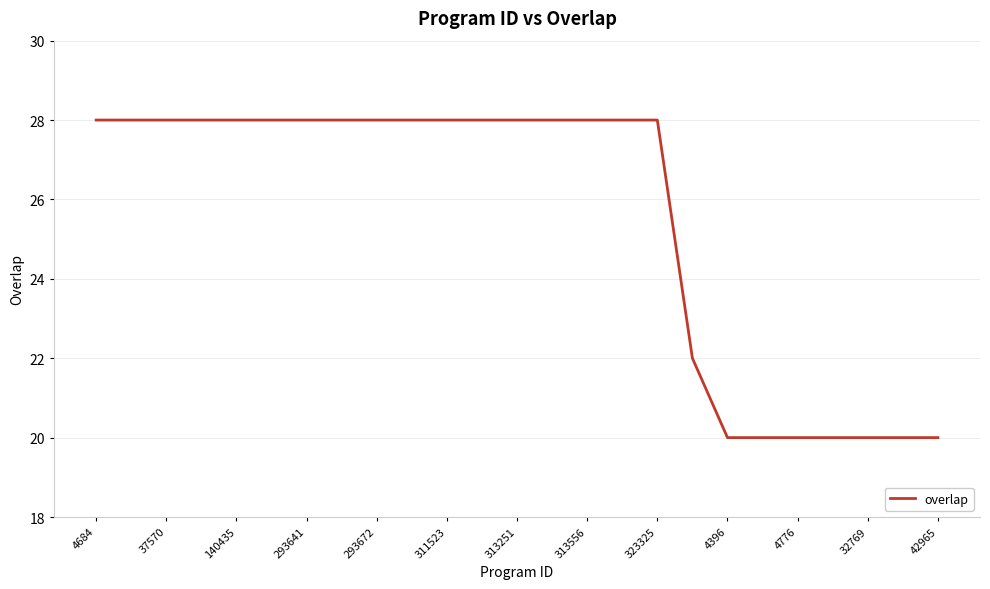

What is the smallest value displayed?

20